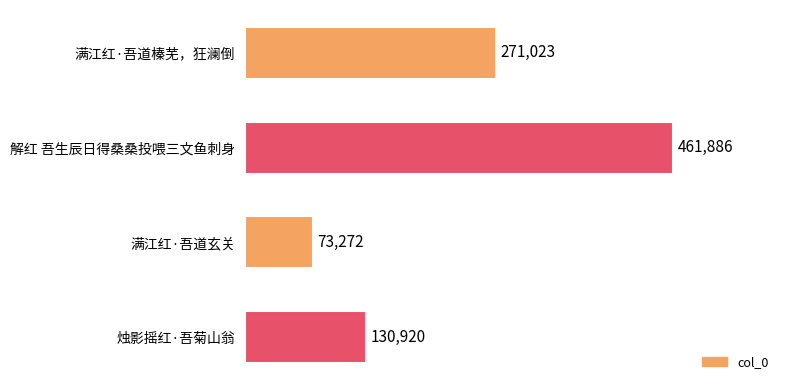

What is the sum of all values?

937101